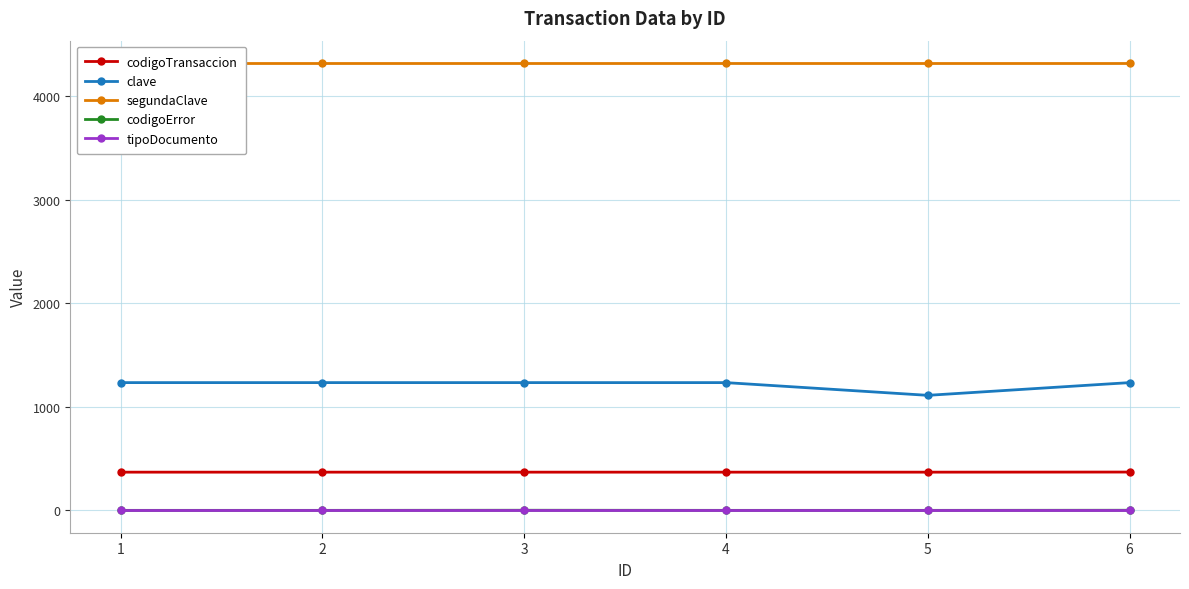

List the series in order of their peak value, highest first.

segundaClave, clave, codigoTransaccion, codigoError, tipoDocumento